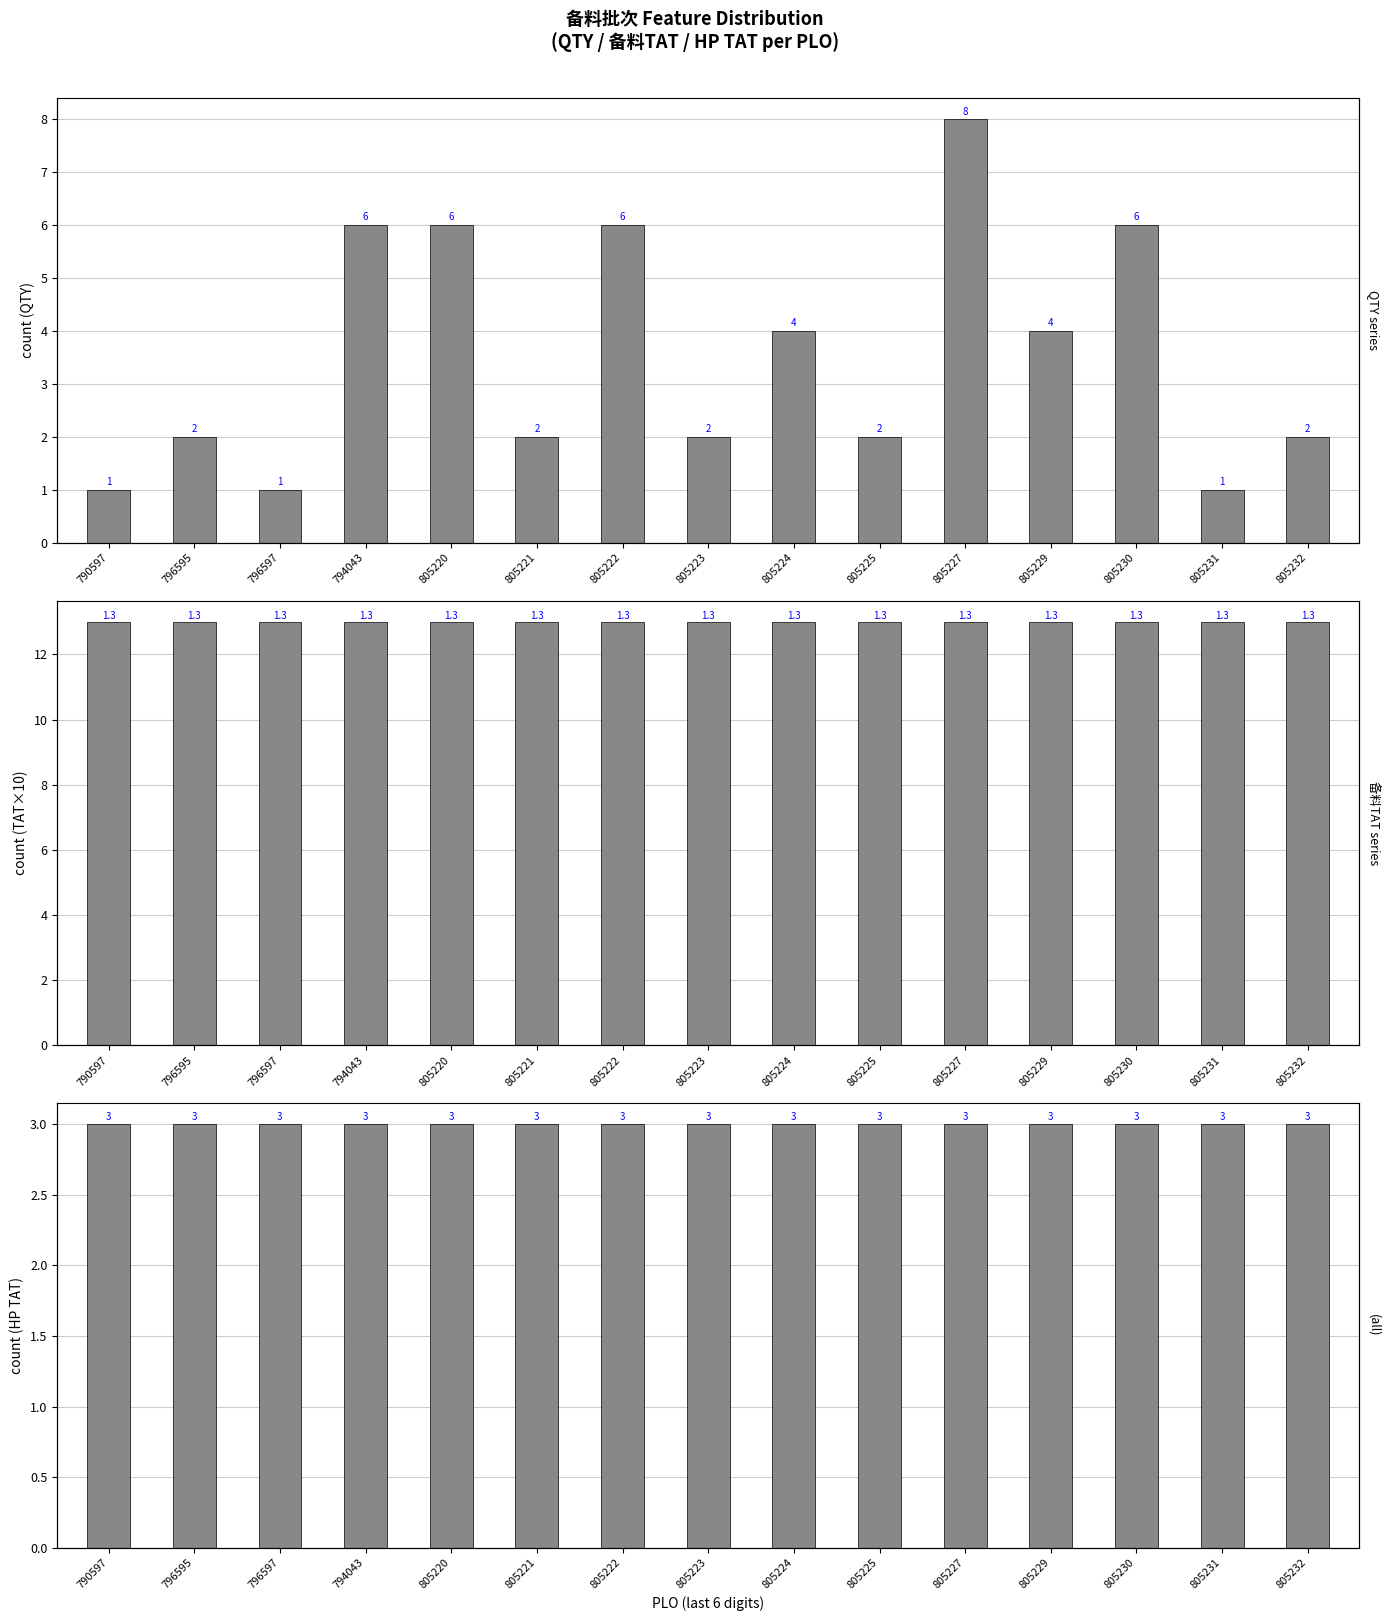

The value of QTY at 796597 is 2. True or false?

False